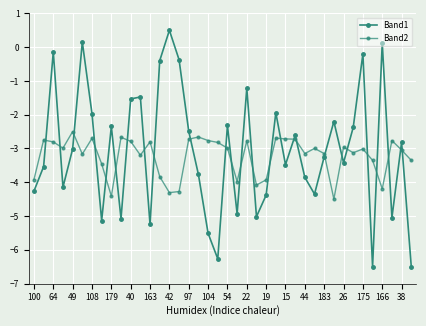

Which series has the largest range (max minus min)?

Band1